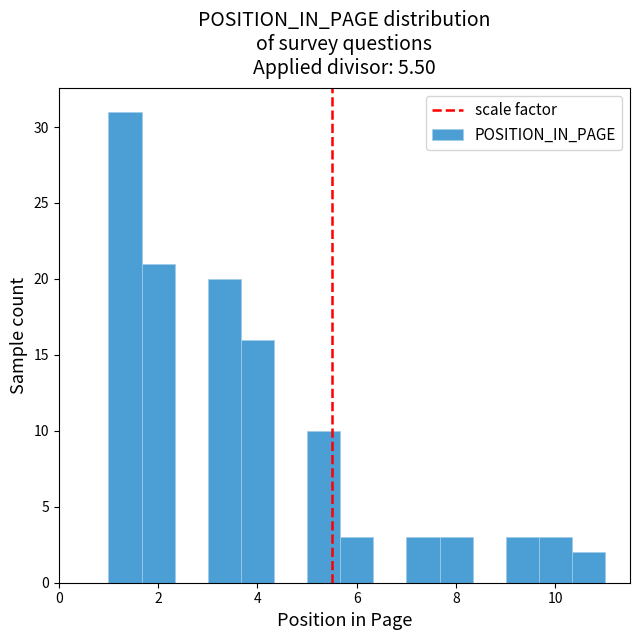

Read against the x-axis, roughly where is the centre of the tallest bar?

1.4